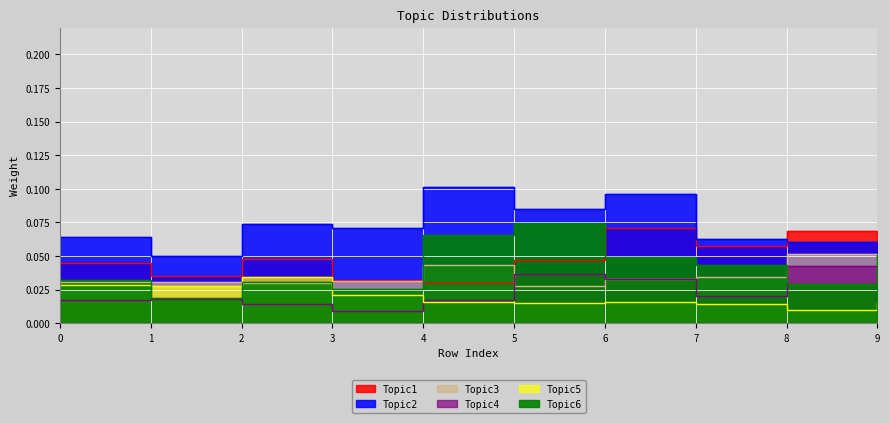

Reading right to left, list all the values displayed in this chart.

Topic1: 9=0.1	8=0.1	7=0.1	6=0.1	5=0.0	4=0.0	3=0.0	2=0.0	1=0.0	0=0.0
Topic2: 9=0.0	8=0.1	7=0.1	6=0.1	5=0.1	4=0.1	3=0.1	2=0.1	1=0.1	0=0.1
Topic3: 9=0.0	8=0.1	7=0.0	6=0.0	5=0.0	4=0.0	3=0.0	2=0.0	1=0.0	0=0.0
Topic4: 9=0.0	8=0.0	7=0.0	6=0.0	5=0.0	4=0.0	3=0.0	2=0.0	1=0.0	0=0.0
Topic5: 9=0.0	8=0.0	7=0.0	6=0.0	5=0.0	4=0.0	3=0.0	2=0.0	1=0.0	0=0.0
Topic6: 9=0.1	8=0.0	7=0.0	6=0.0	5=0.1	4=0.1	3=0.0	2=0.0	1=0.0	0=0.0